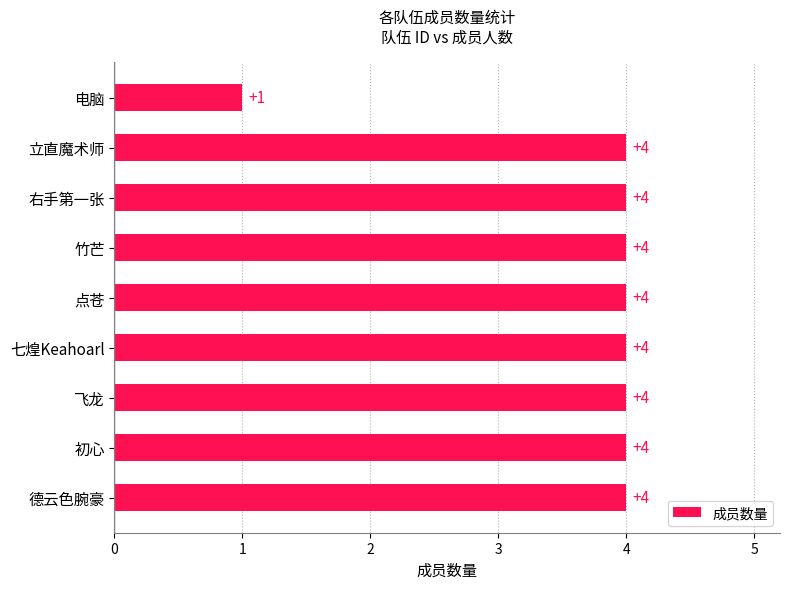

What is the greatest value displayed?

4